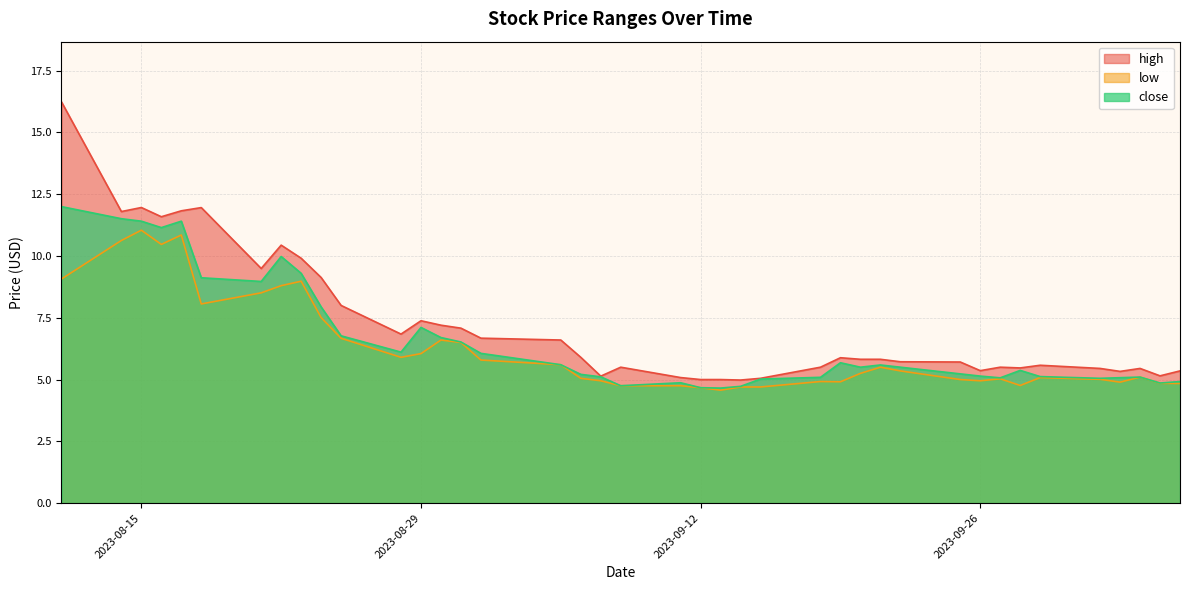

What is the difference between the second highest and second lowest values in the close series?

6.8